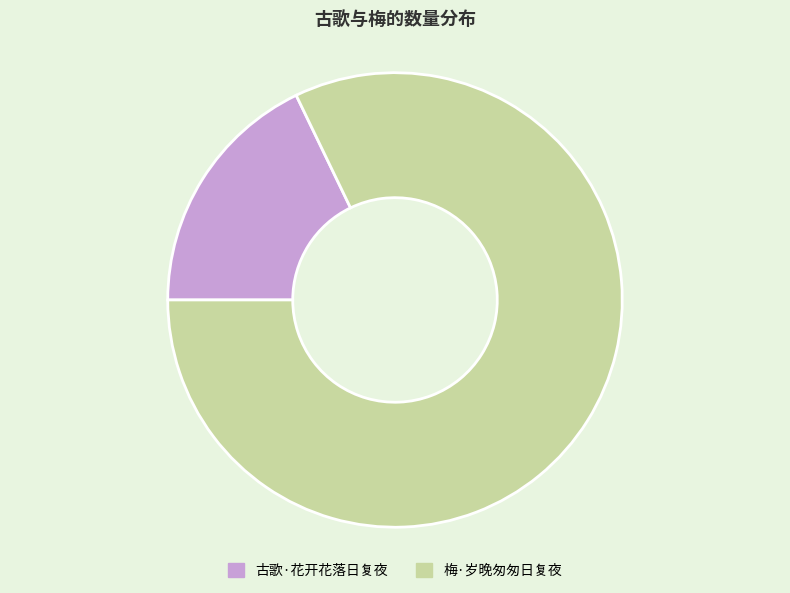

Do 古歌·花开花落日复夜 and 梅·岁晚匆匆日复夜 together represent more than half of the pie?

Yes